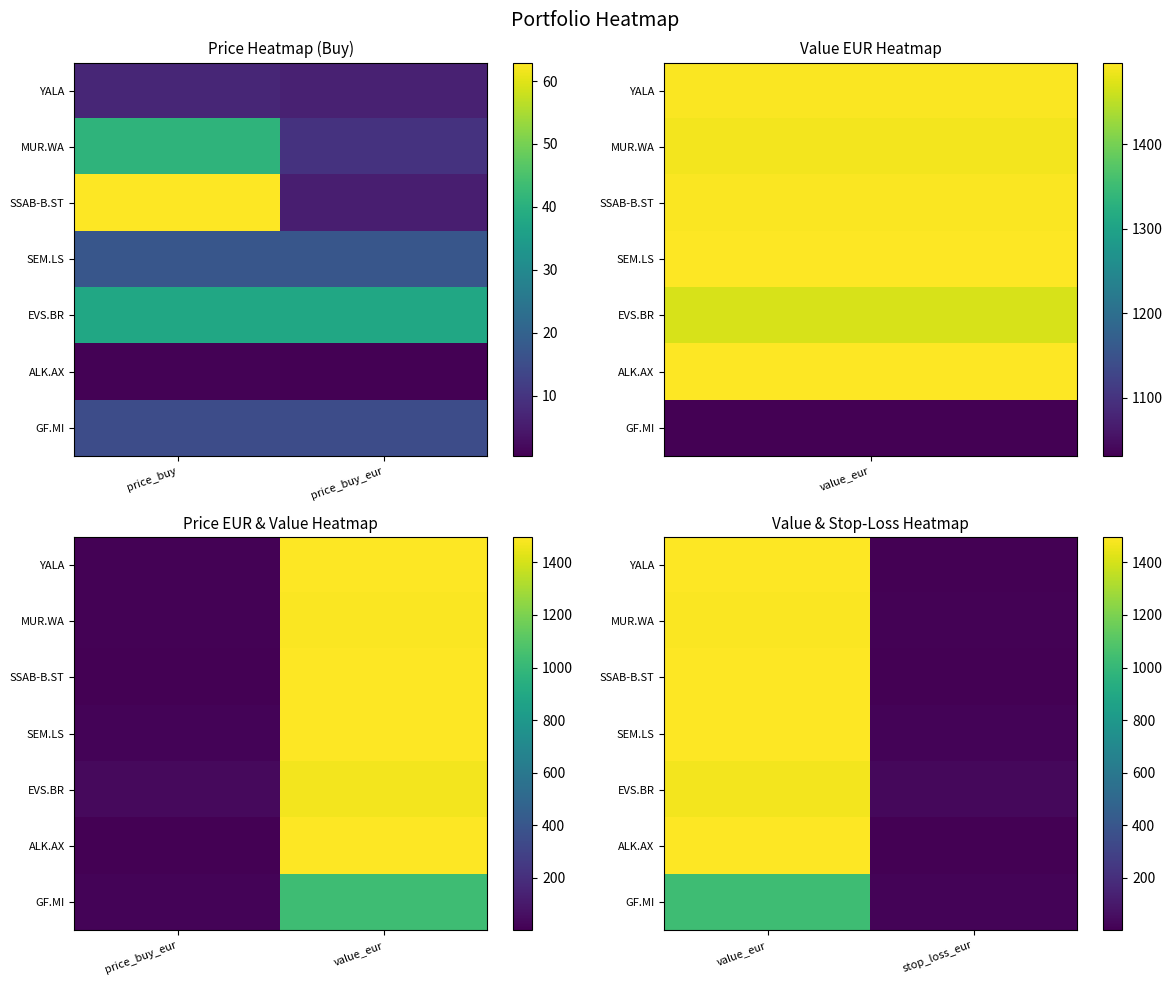

What is the total value across all series at stop_loss_eur?

78.1